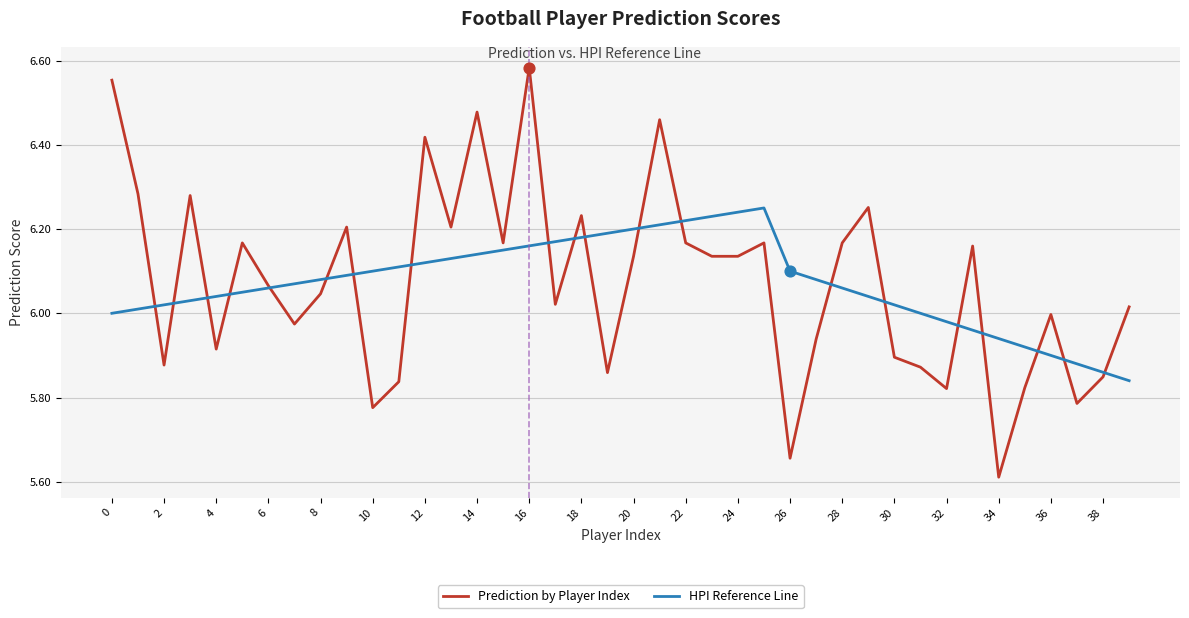

Rank the series by their maximum value, from highest to lowest.

Prediction by Player Index, HPI Reference Line